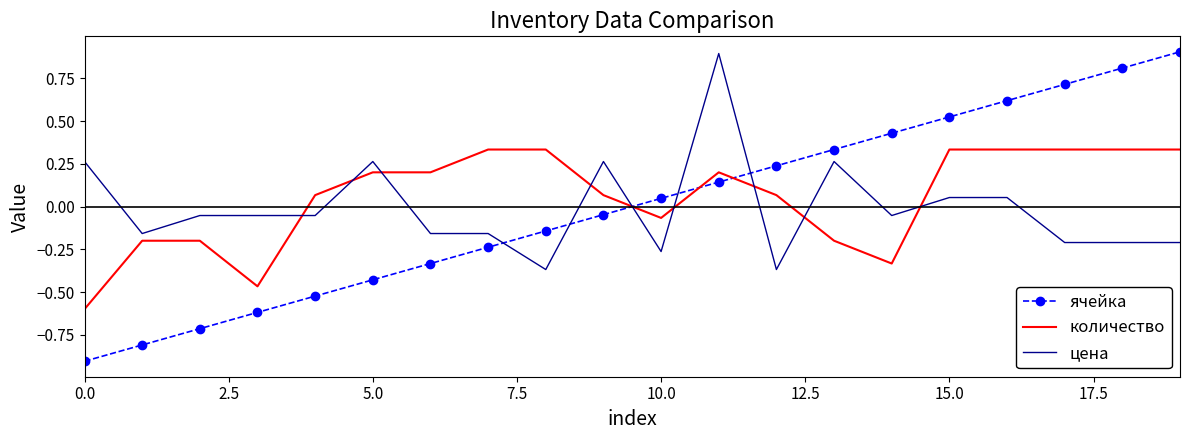

True or false: ячейка and количество cross at least once.

True